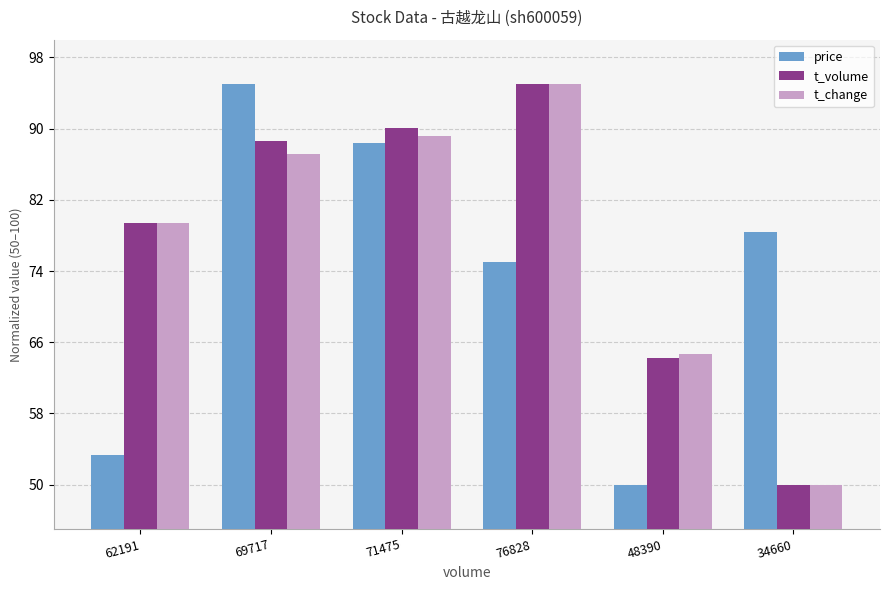

What is the difference between the maximum and minimum values in the t_change series?

45.0